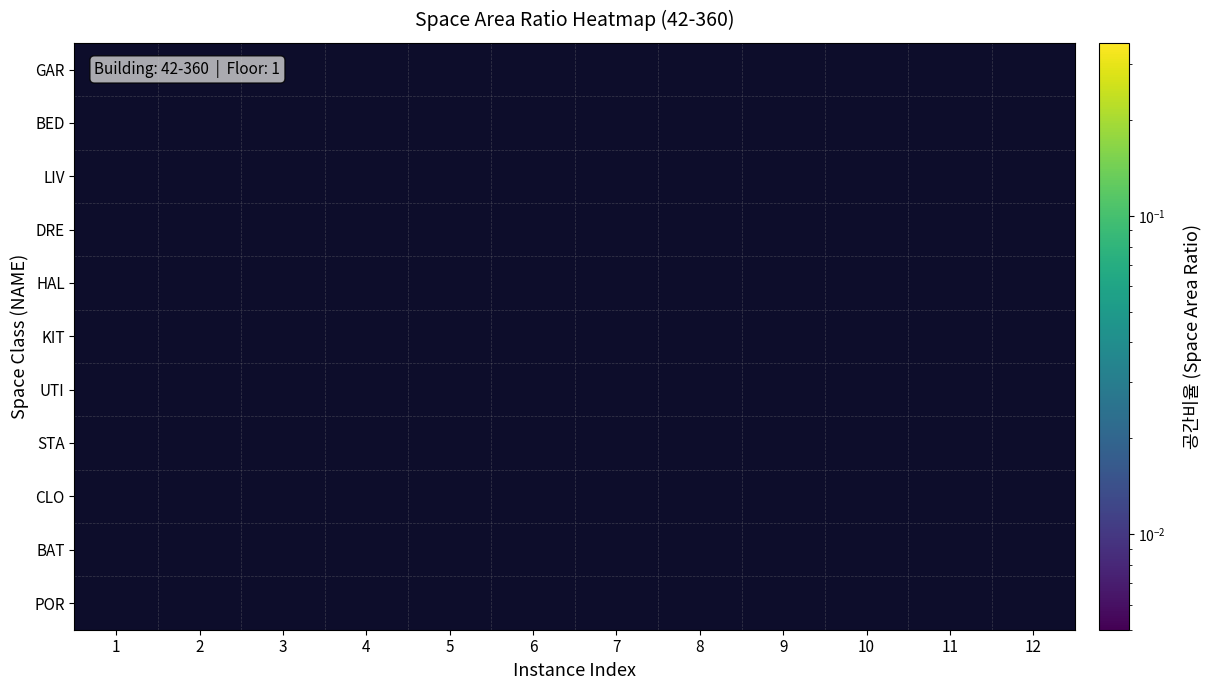

Which category has the lowest value in the STA series?

1